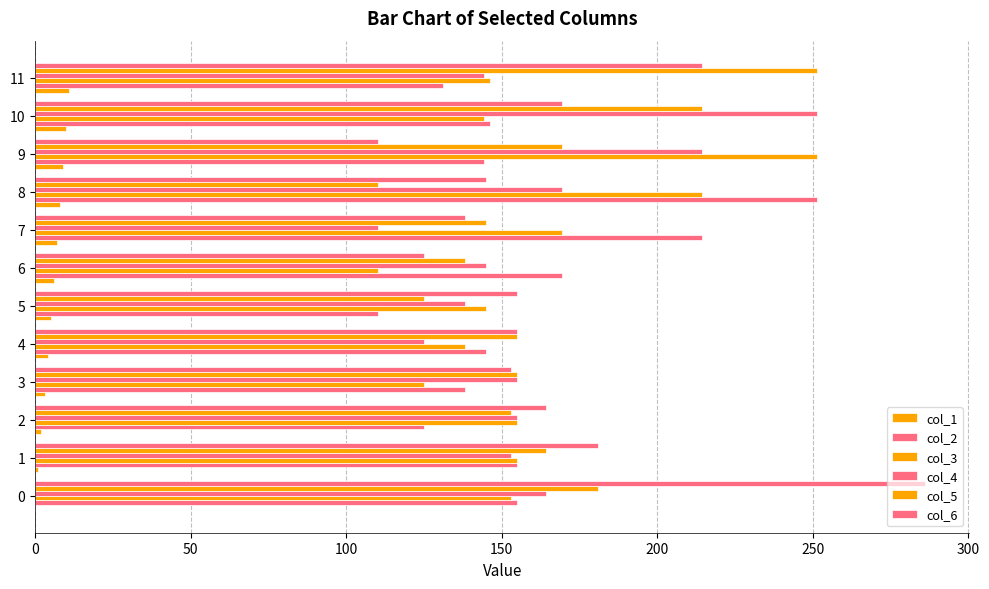

Count the number of categories in the chart.

12